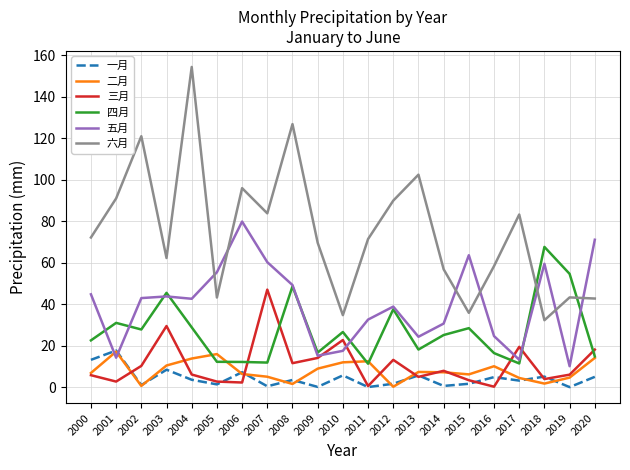

At which category does the chart reach its peak across all series?

2004